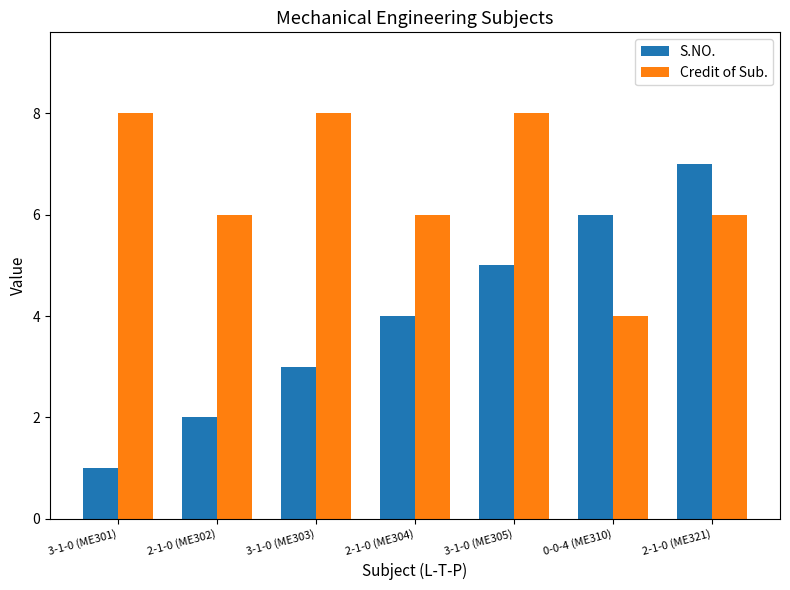

Which series has the widest spread of values?

S.NO.